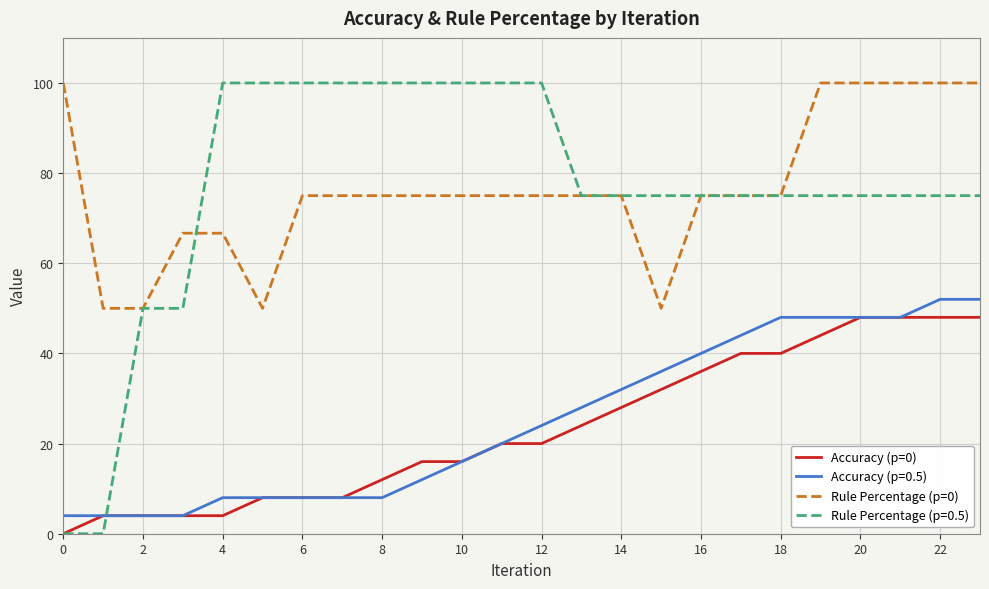

Is this an area chart (filled region under the line)?

No